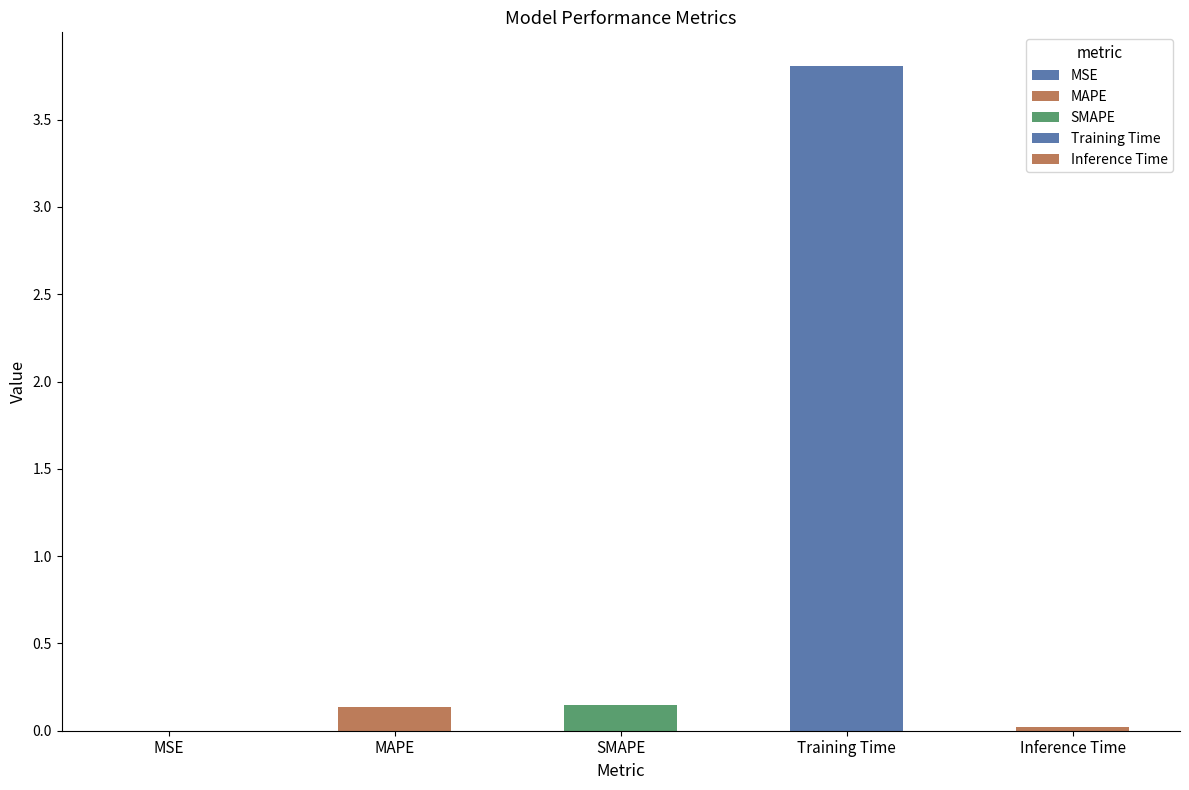

Is it true that the value at SMAPE is 0.2?

False